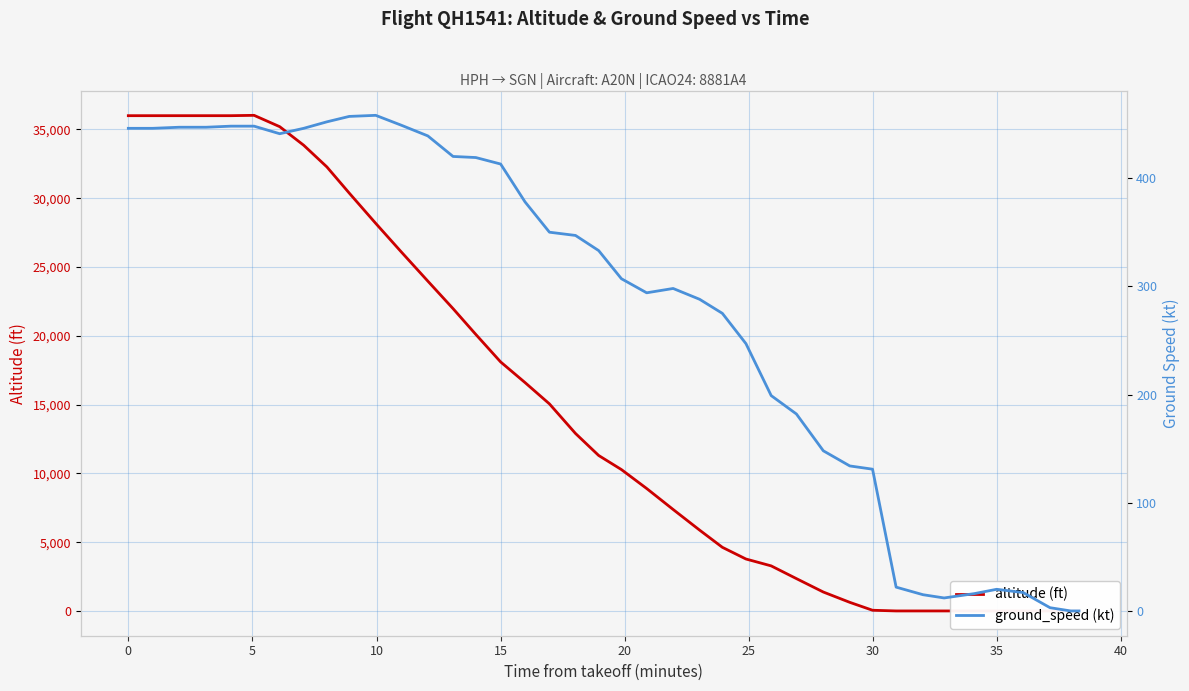

What is the sum of all altitude (ft) values?

590525